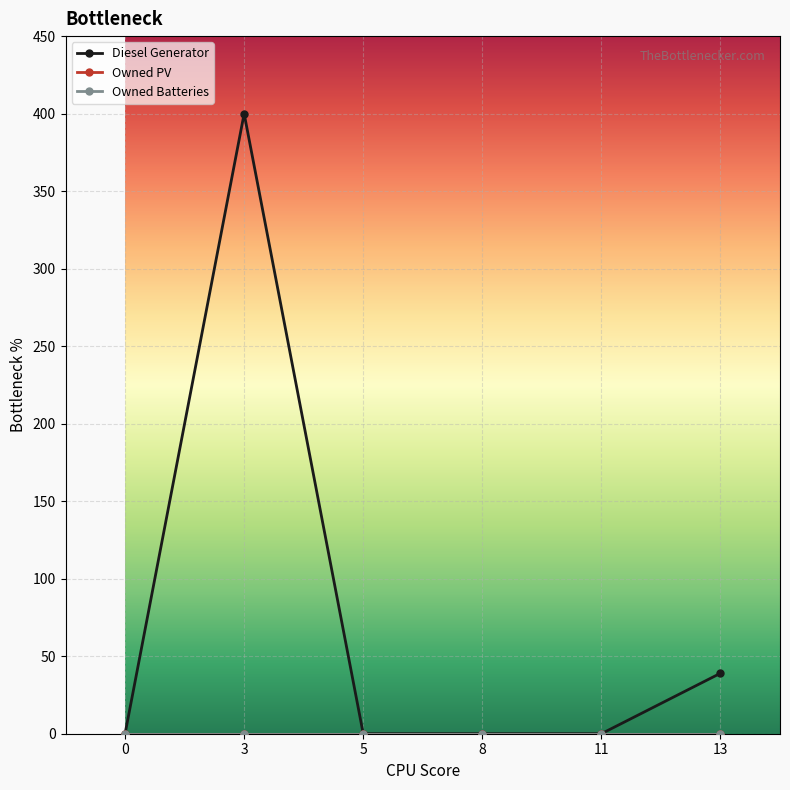

Is this an area chart (filled region under the line)?

No